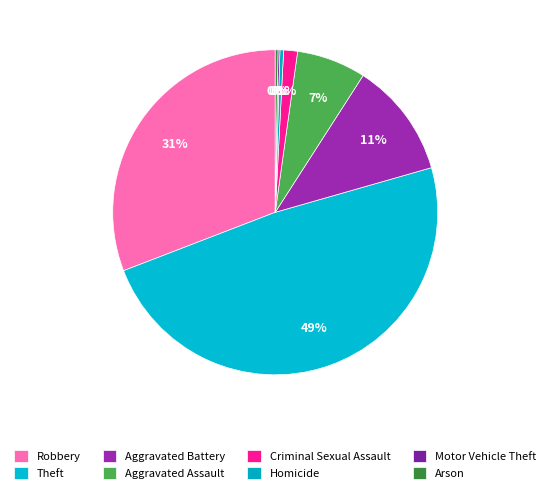

True or false: Homicide accounts for 0% of the total.

True